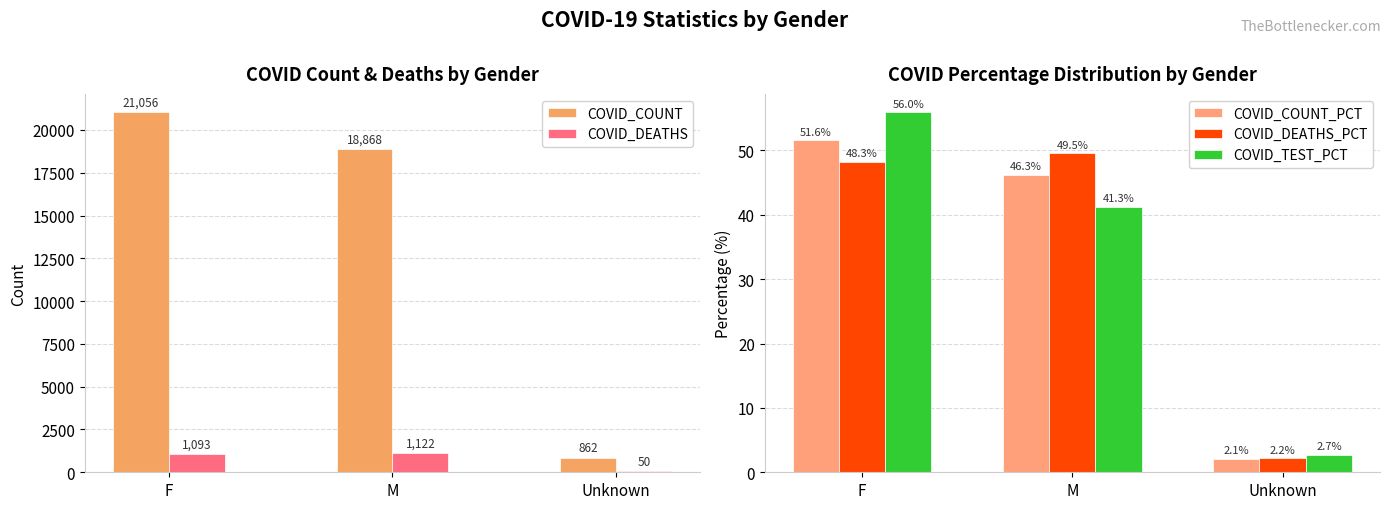

How many values in the COVID_DEATHS_PCT series exceed 48?

2